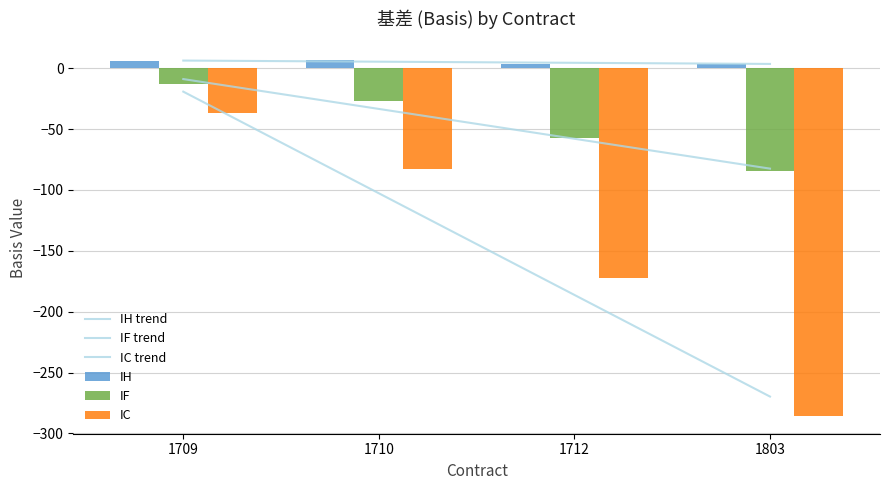

Reading left to right, list all the values displayed in this chart.

IH trend: 6.3	5.4	4.4	3.5
IF trend: -8.9	-33.4	-58.0	-82.5
IC trend: -19.2	-102.7	-186.2	-269.7
IH: 5.6	6.8	3.6	3.6
IF: -13.1	-27.3	-57.7	-84.7
IC: -37.0	-83.0	-172.2	-285.6